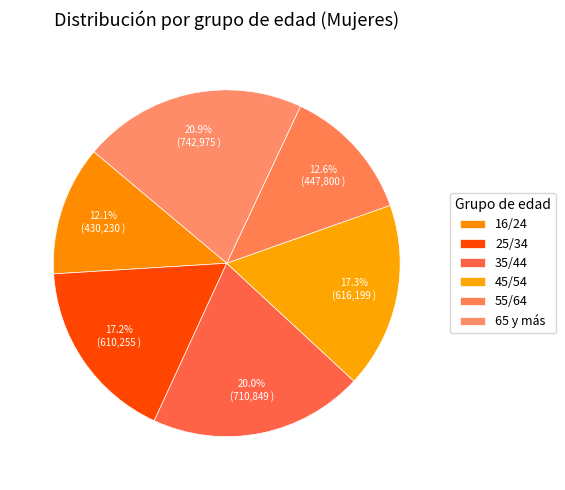

Does any single category account for the majority?

No